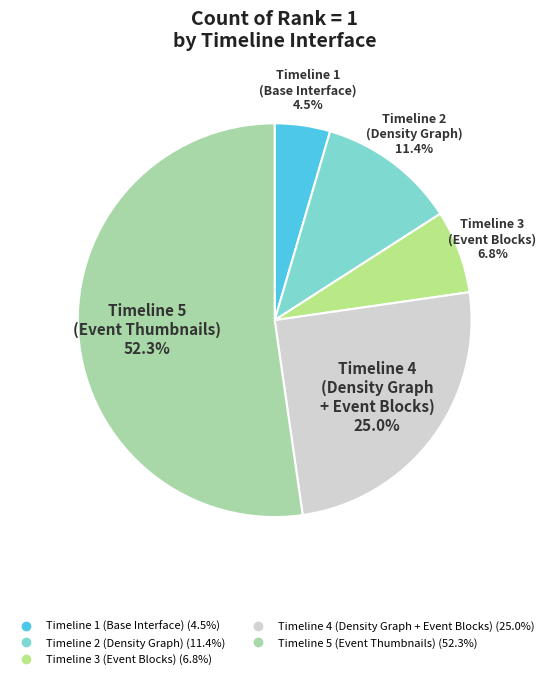

Is Timeline 4 (Density Graph + Event Blocks) the majority of the pie?

No